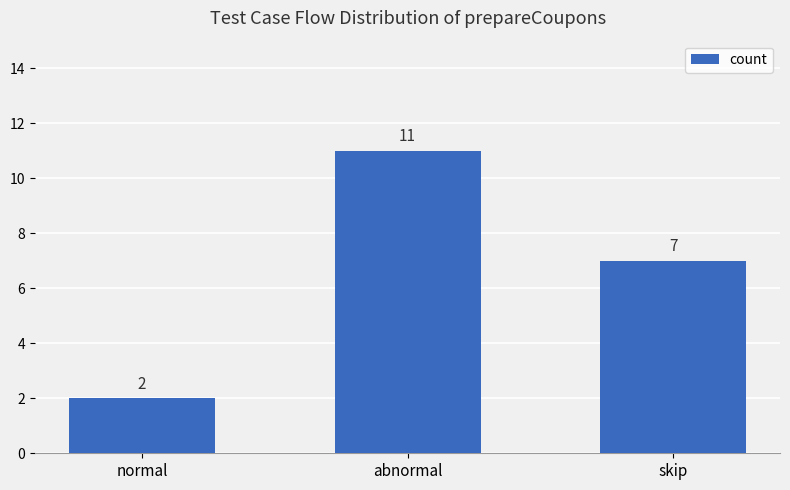

What is the sum of the values at skip and normal?

9